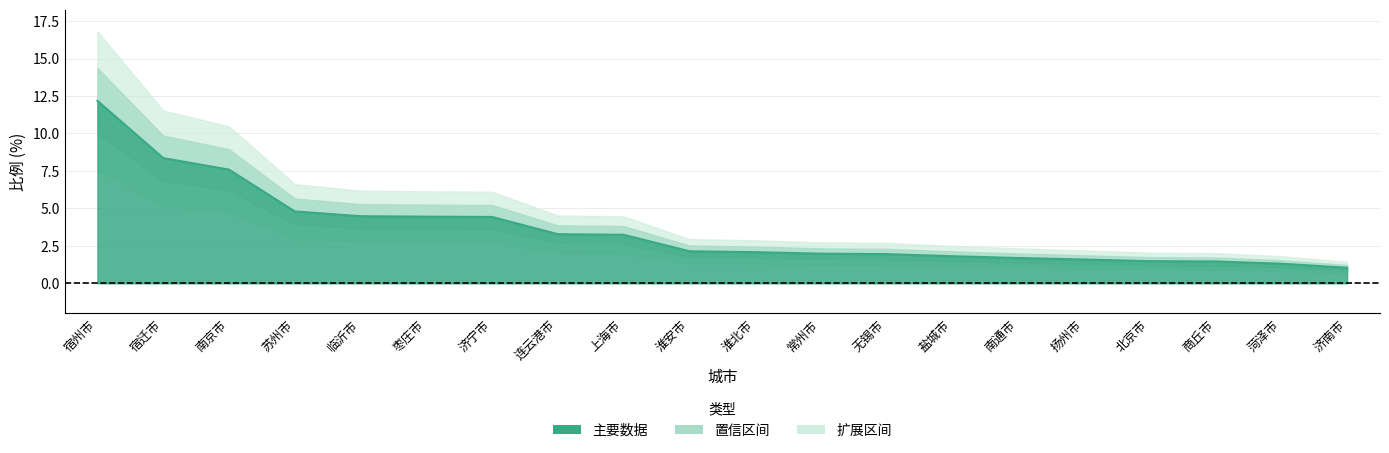

Reading left to right, list all the values displayed in this chart.

12.2	8.4	7.6	4.8	4.5	4.5	4.4	3.3	3.2	2.1	2.1	2.0	1.9	1.8	1.7	1.6	1.5	1.5	1.3	1.0